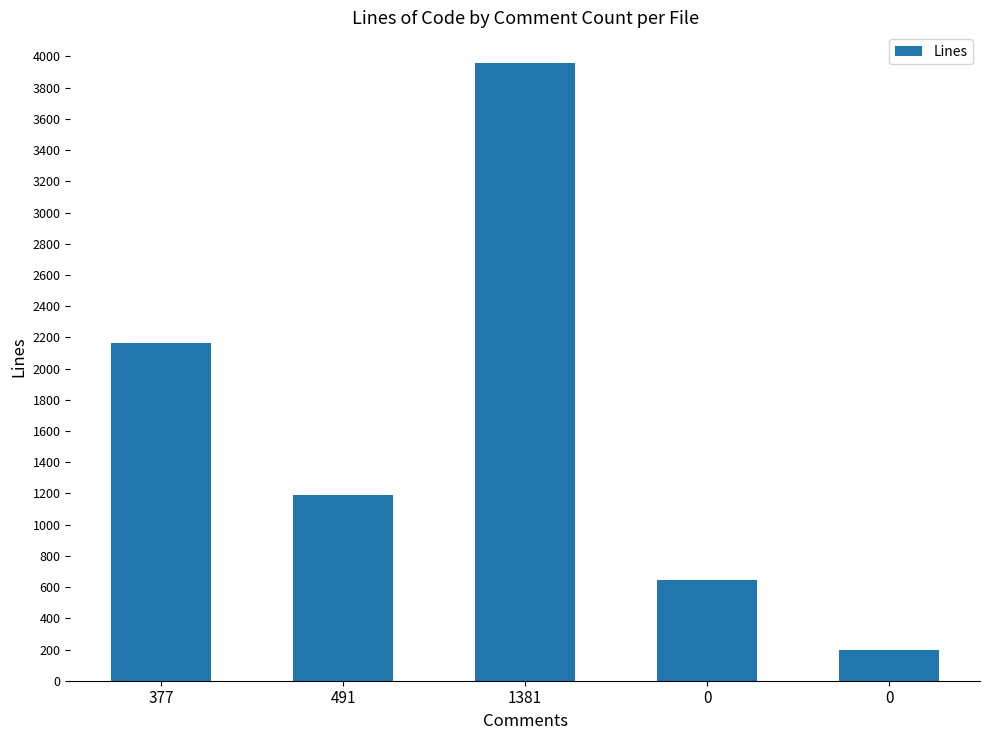

What is the average value?

1631